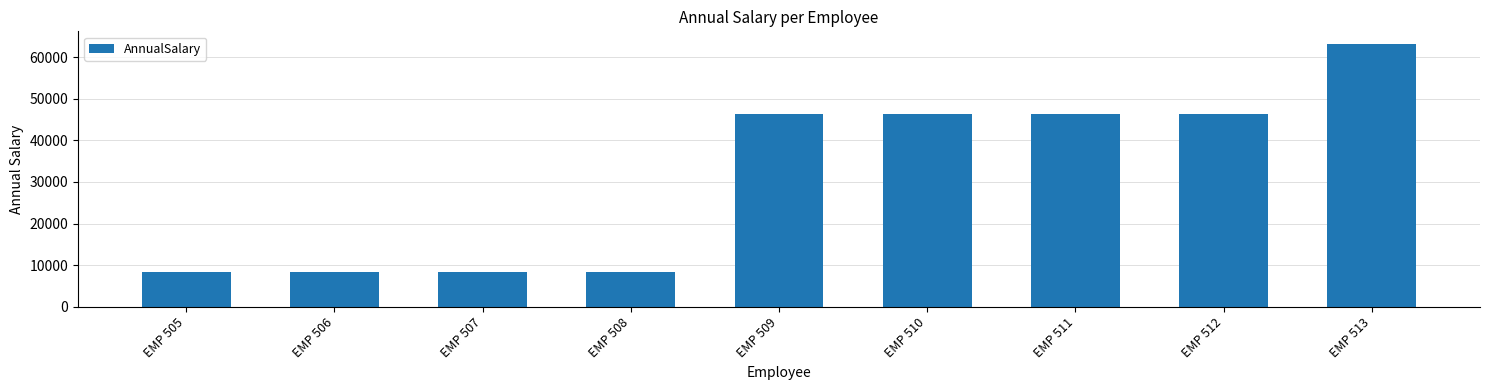

What is the value of the 4th bar from the left?

8425.4